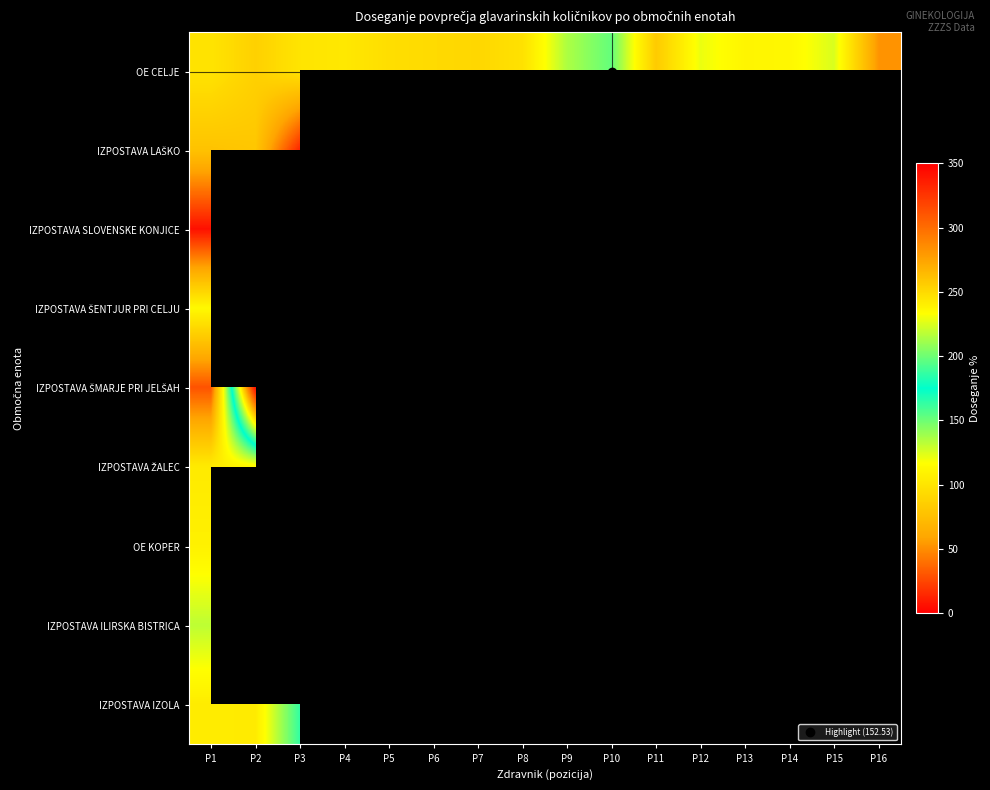

List the series in order of their peak value, lowest first.

IZPOSTAVA SLOVENSKE KONJICE, IZPOSTAVA LAŠKO, OE KOPER, IZPOSTAVA ŽALEC, IZPOSTAVA ŠENTJUR PRI CELJU, IZPOSTAVA ILIRSKA BISTRICA, OE CELJE, IZPOSTAVA IZOLA, IZPOSTAVA ŠMARJE PRI JELŠAH